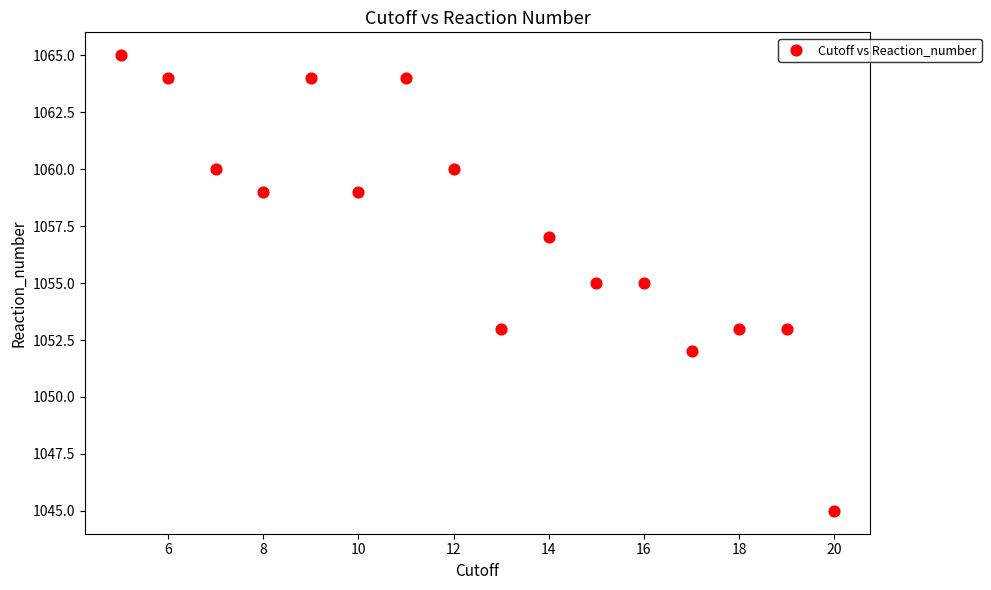

What is the range of Y values (max minus min)?

20